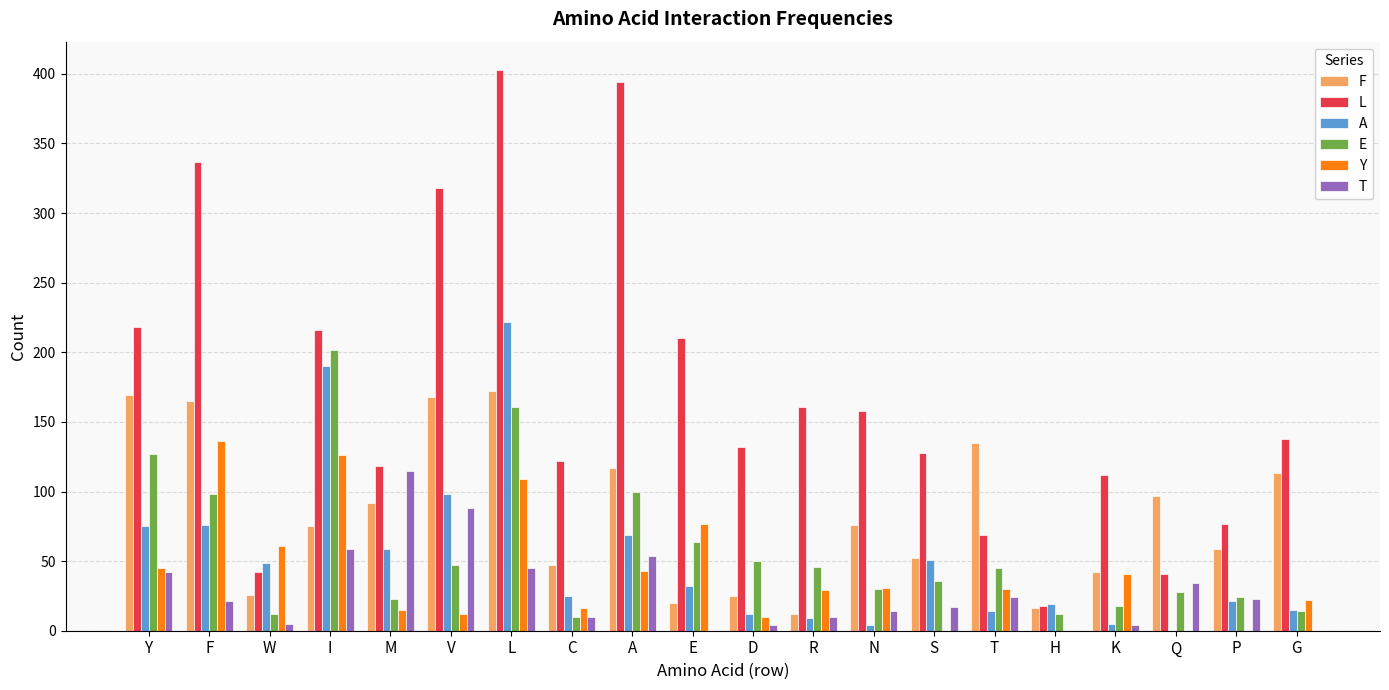

Which series has the largest total across all categories?

L